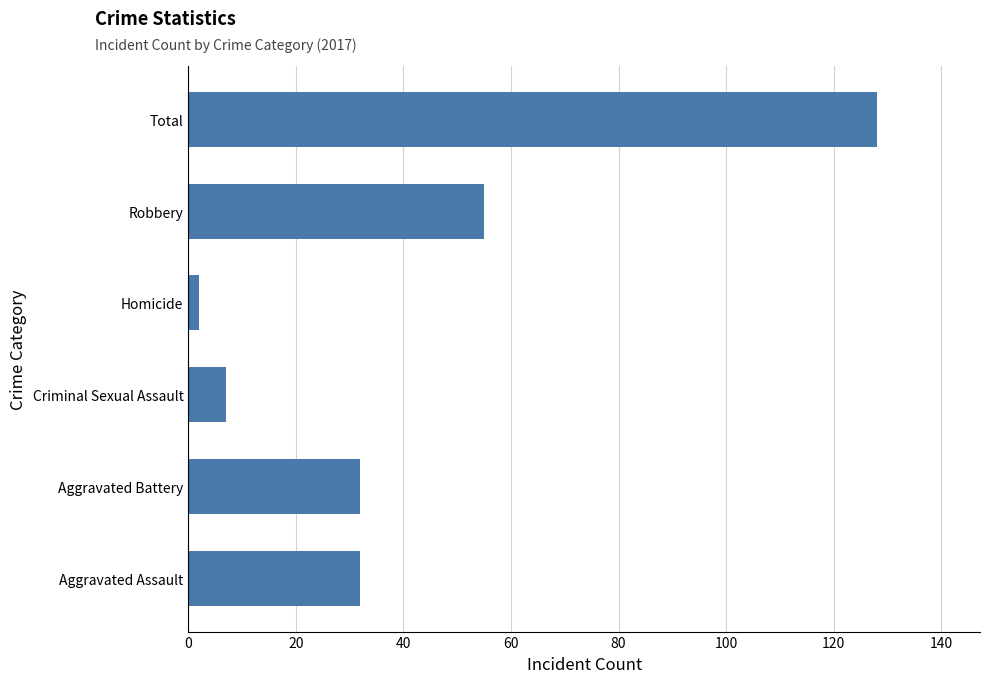

Between Robbery and Total, which is larger?

Total